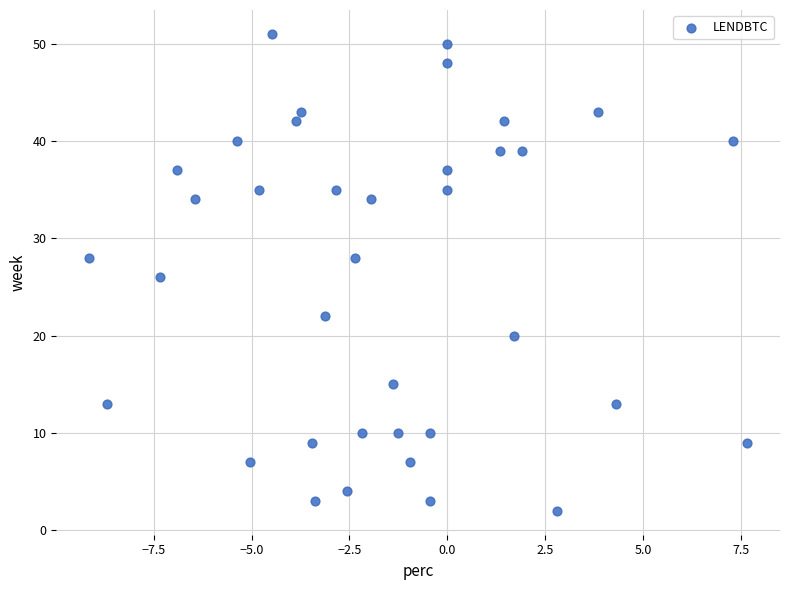

What is the range of Y values (max minus min)?

49